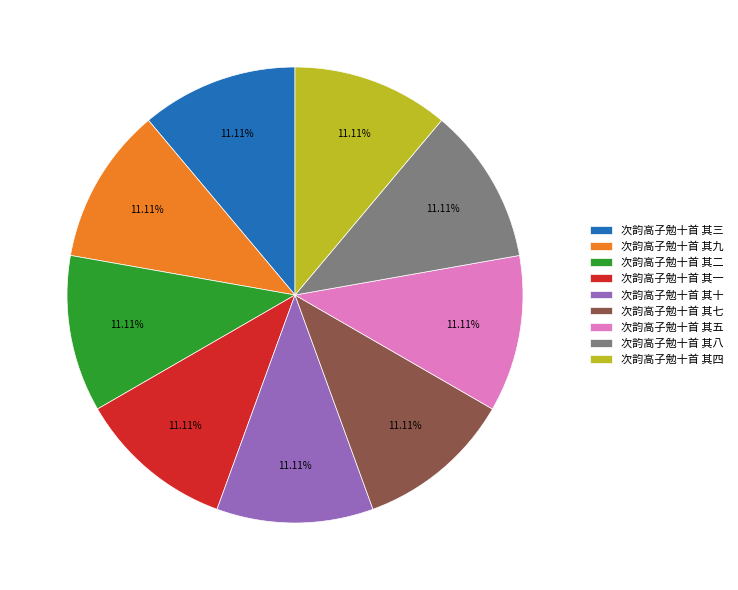

Count the number of slices in the pie.

9